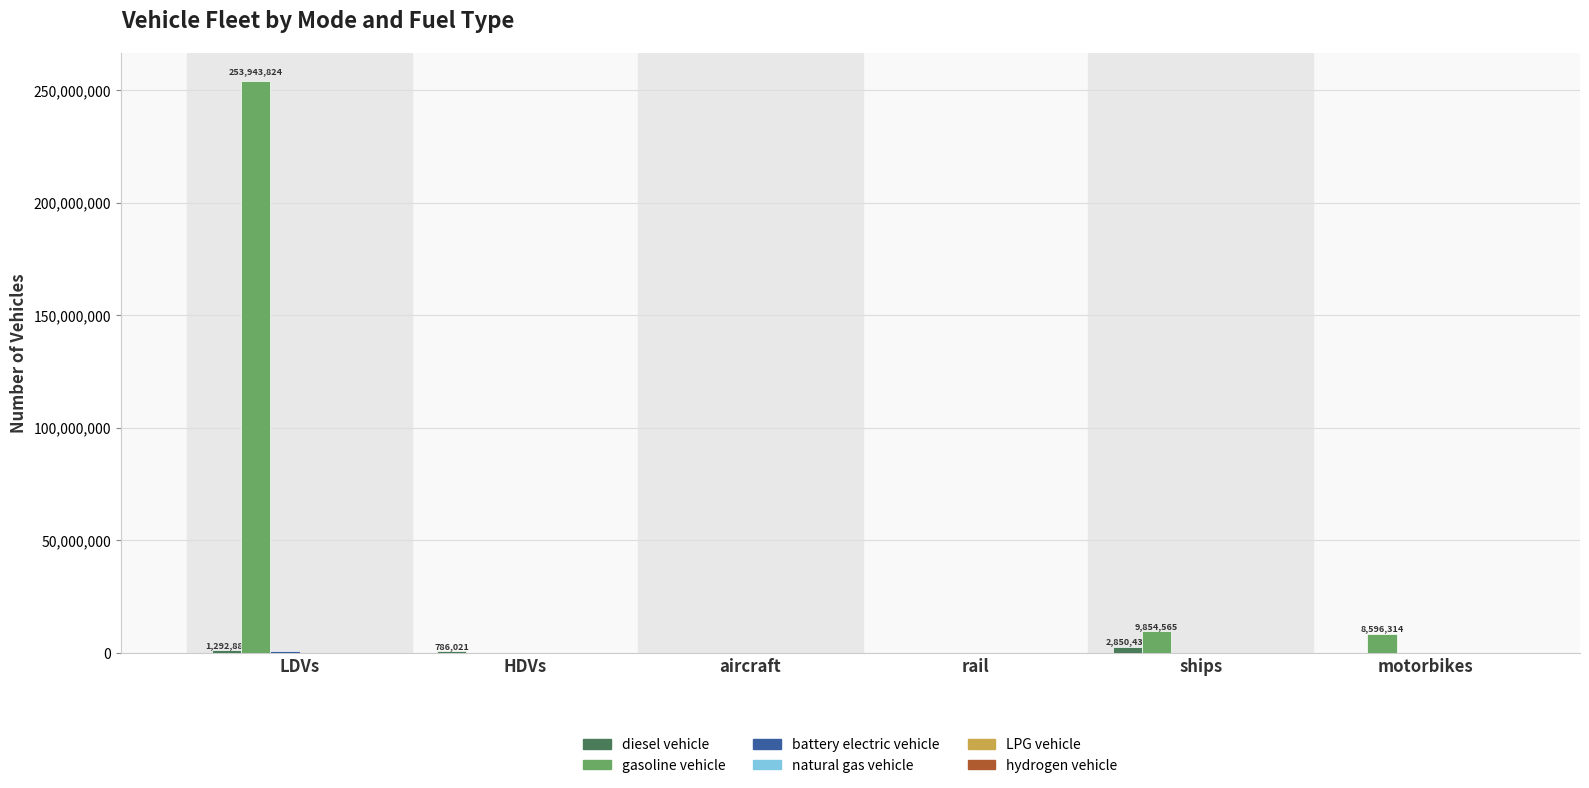

At which category is the sum across all series the highest?

LDVs